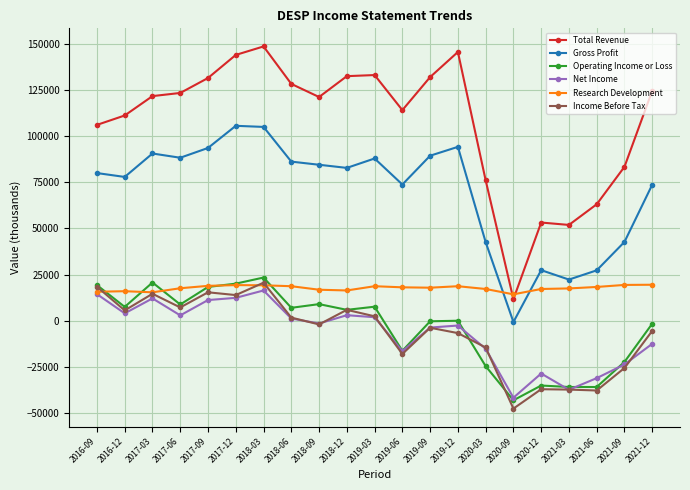

In Gross Profit, how many points are lower than both neighbors (excluding endpoints)?

6